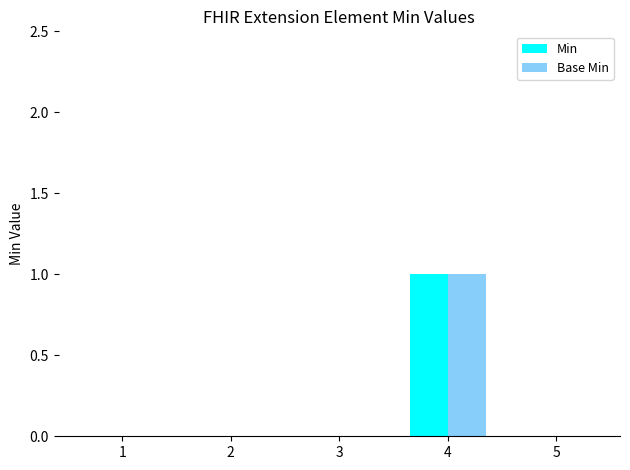

How many groups of bars are there?

5